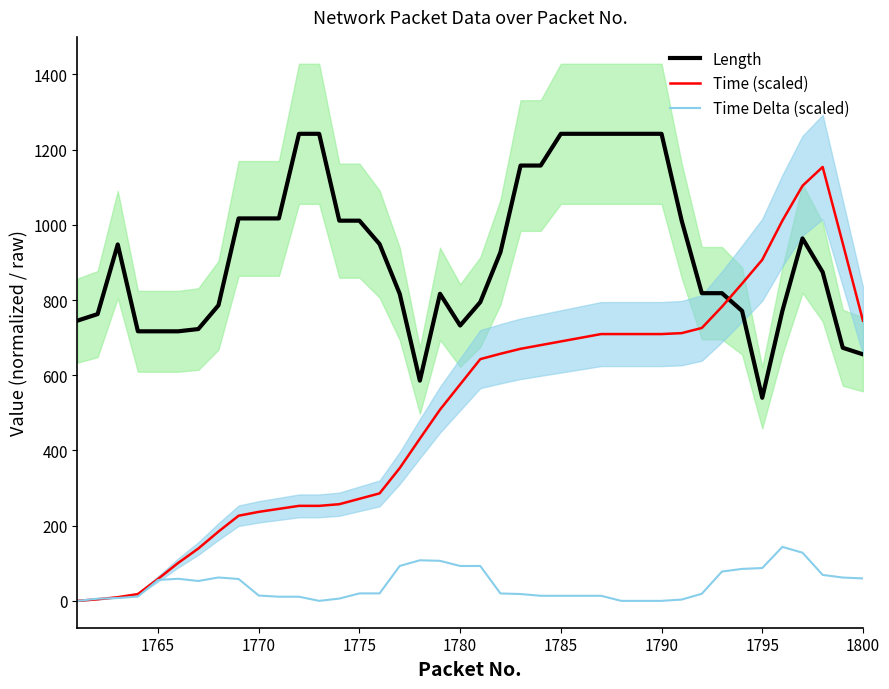

Reading left to right, extract all data points from this chart.

Length: 745.2	762.6	947.8	716.8	716.8	716.8	722.8	786.0	1017.0	1017.0	1017.0	1242.0	1242.0	1011.0	1011.0	948.8	816.4	585.6	816.6	732.2	794.4	926.8	1157.6	1157.6	1242.0	1242.0	1242.0	1242.0	1242.0	1242.0	1011.0	818.2	818.2	771.0	540.0	771.0	963.8	874.2	673.0	655.6
Time (scaled): 0.0	4.2	9.7	18.1	58.3	100.9	139.2	184.2	226.4	236.7	244.7	252.6	252.6	257.1	271.4	285.8	353.1	431.3	508.4	575.6	642.8	657.1	670.3	680.1	689.9	699.7	709.5	709.5	709.5	709.5	712.0	725.7	782.2	843.7	907.0	1011.0	1103.8	1153.8	950.3	745.2
Time Delta (scaled): 0.0	5.9	7.6	11.5	55.6	58.7	52.9	62.2	58.2	14.2	11.0	11.0	0.0	6.1	19.8	19.8	92.9	107.9	106.5	92.7	92.7	19.7	18.2	13.5	13.5	13.5	13.5	0.0	0.0	0.0	3.4	18.9	78.0	85.0	87.3	143.6	128.1	69.0	62.0	59.7